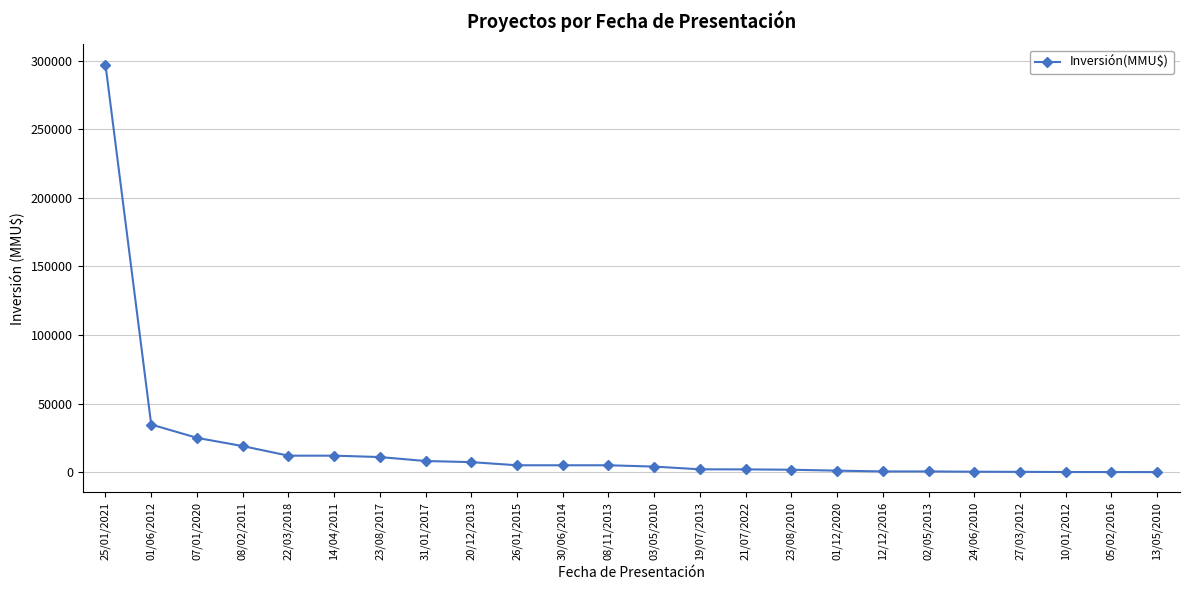

What is the label of the 6th point from the left?

14/04/2011